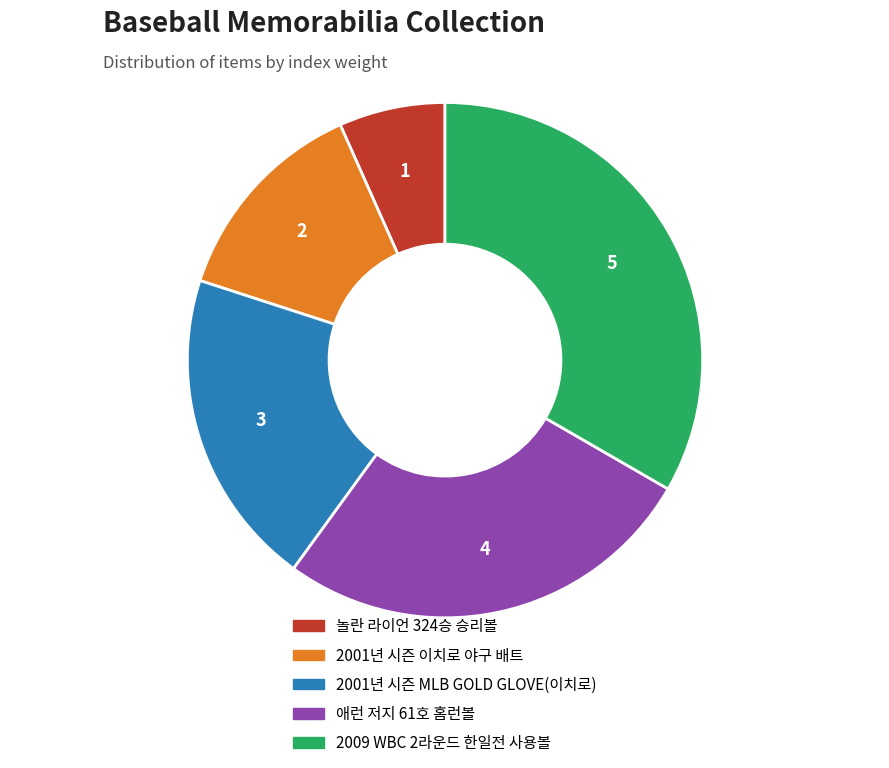

Approximately how many times larger is the value at 애런 저지 61호 홈런볼 compared to 2009 WBC 2라운드 한일전 사용볼?

0.8